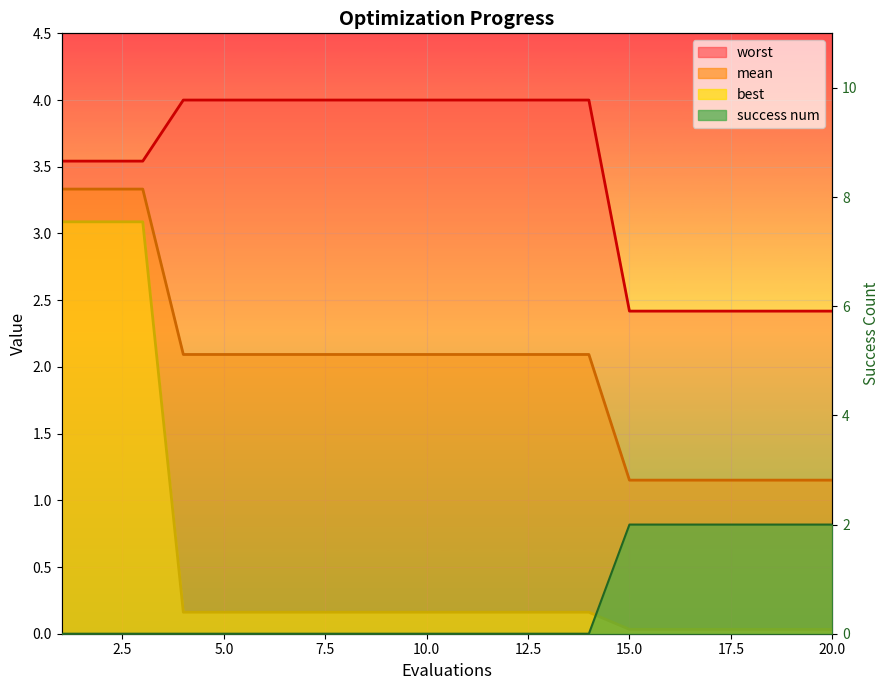

How many worst values are between 2 and 3?

6